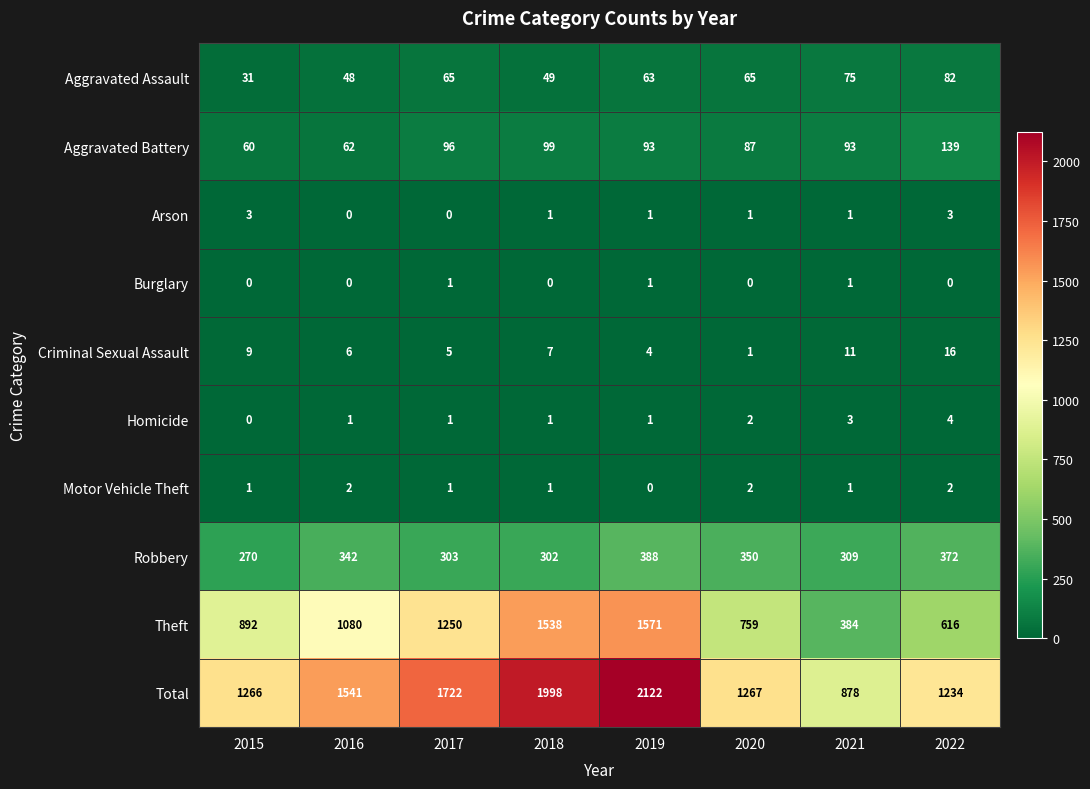

Between 2015 and 2018, which series saw the biggest shift?

Total